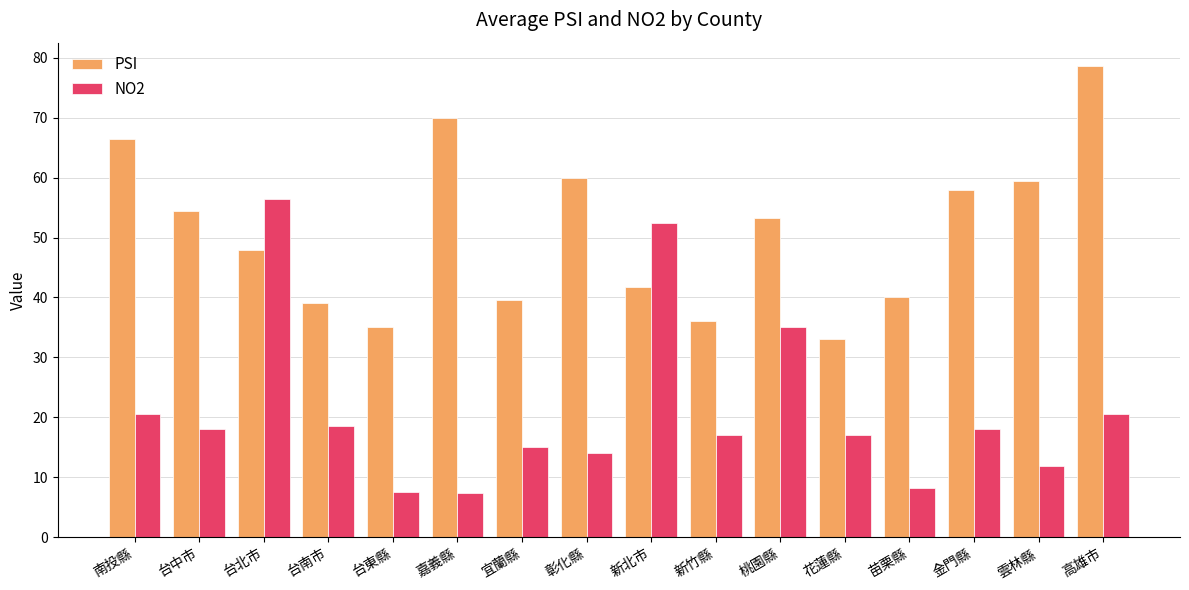

What value does the PSI series have at 高雄市?

78.6